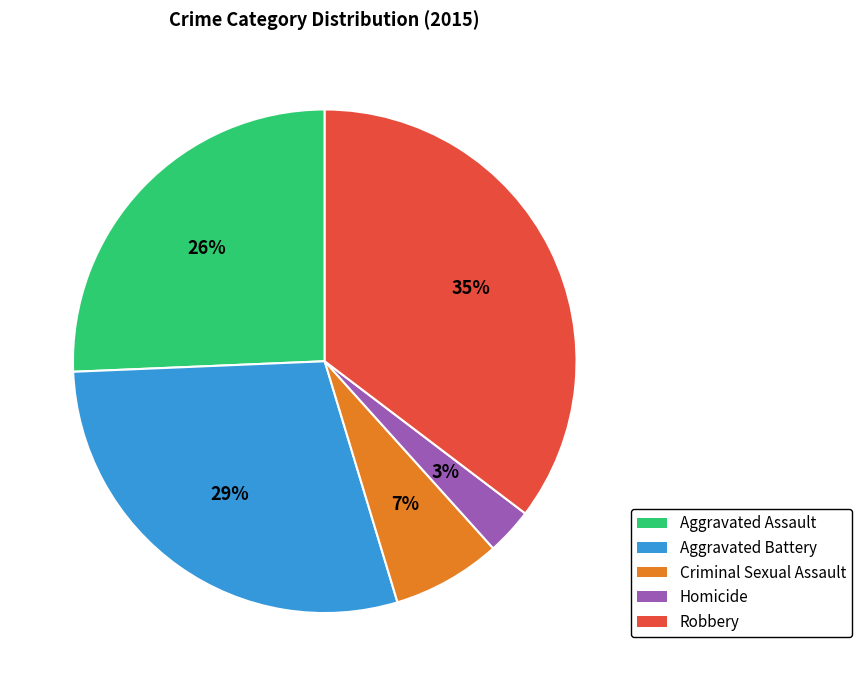

Do Aggravated Battery and Criminal Sexual Assault together represent more than half of the pie?

No